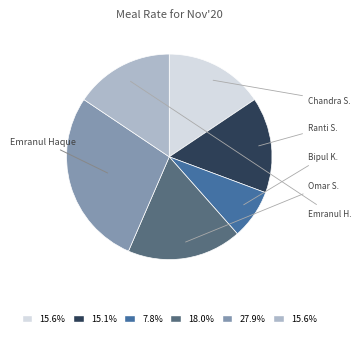

Is there a majority slice in this chart?

No